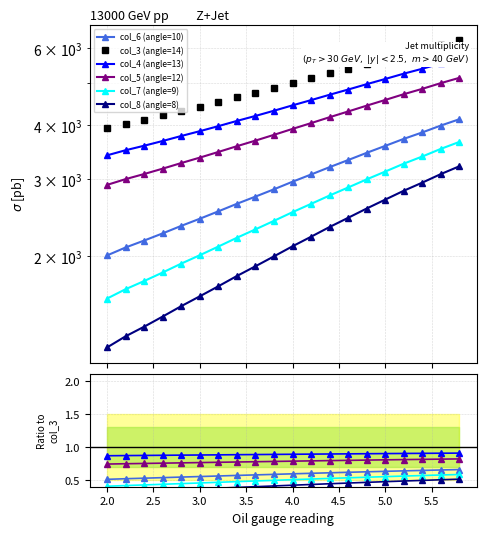

True or false: col_7 (angle=9) has more than 1 points higher than both neighbors.

False